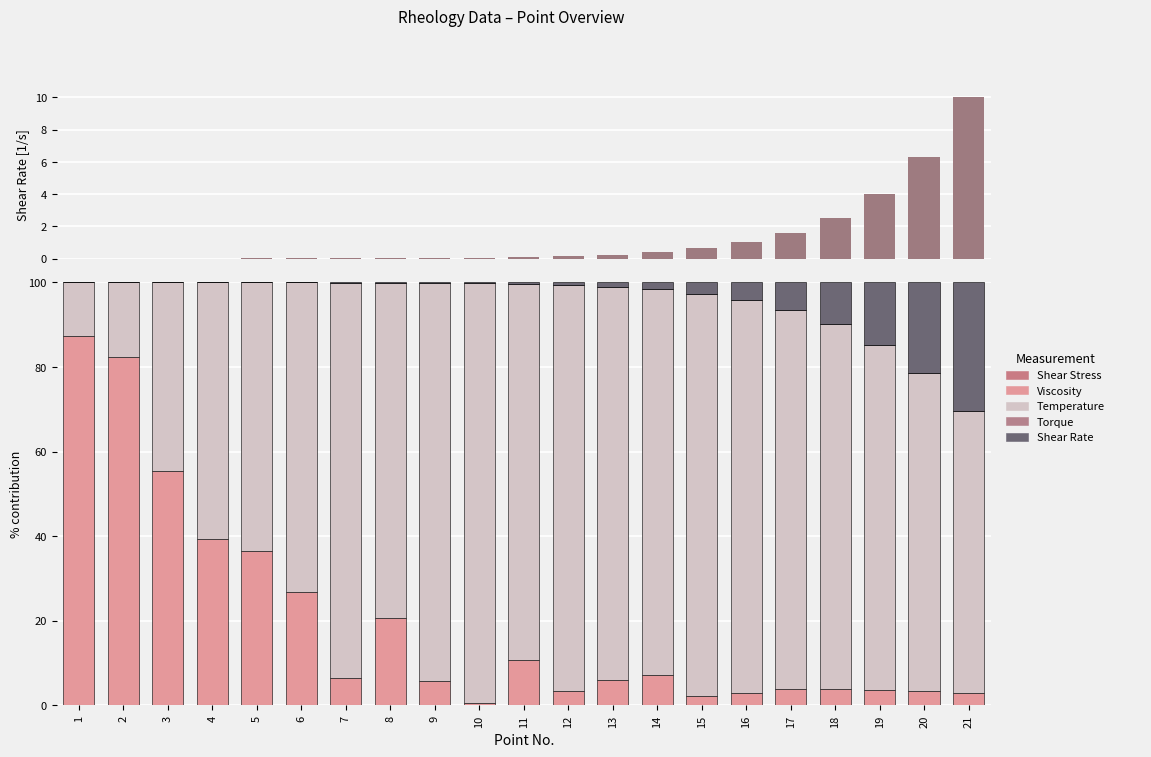

Which series changed the most between 6 and 14?

Viscosity